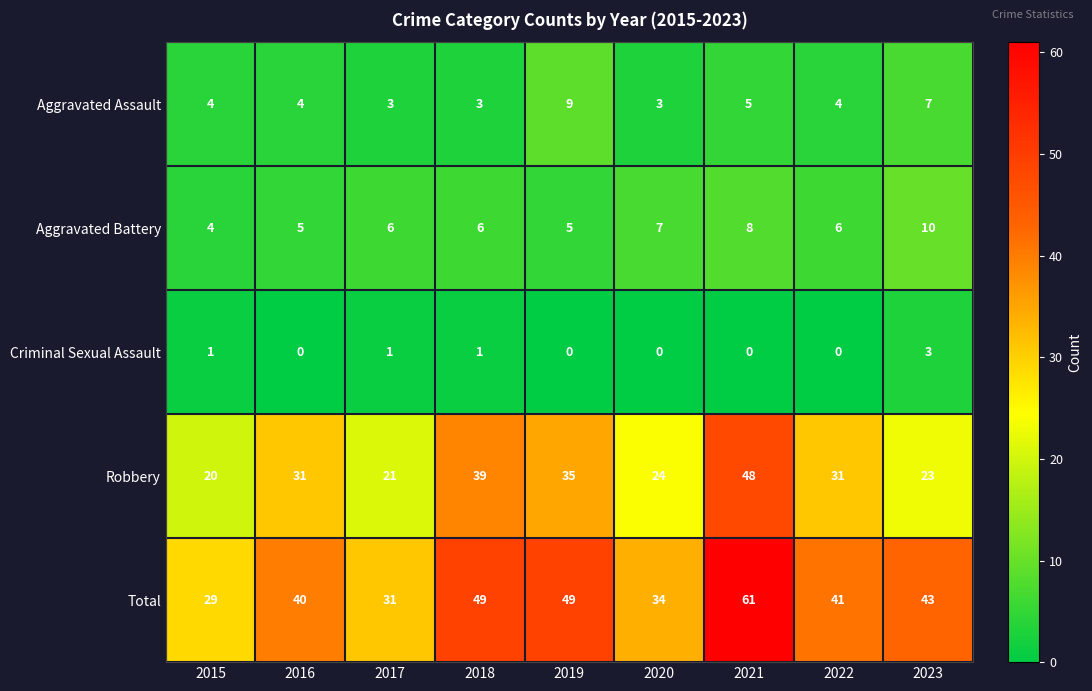

Is it true that Aggravated Assault equals 9 at 2019?

True